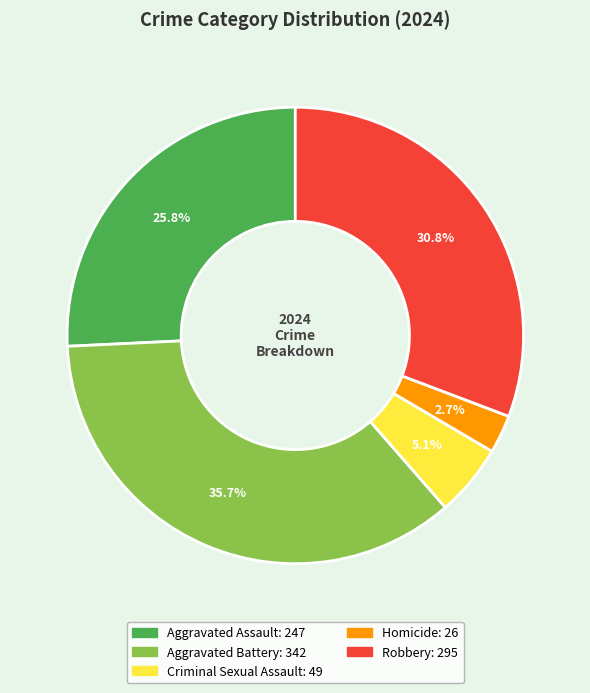

Does Aggravated Battery account for over 50% of the chart?

No